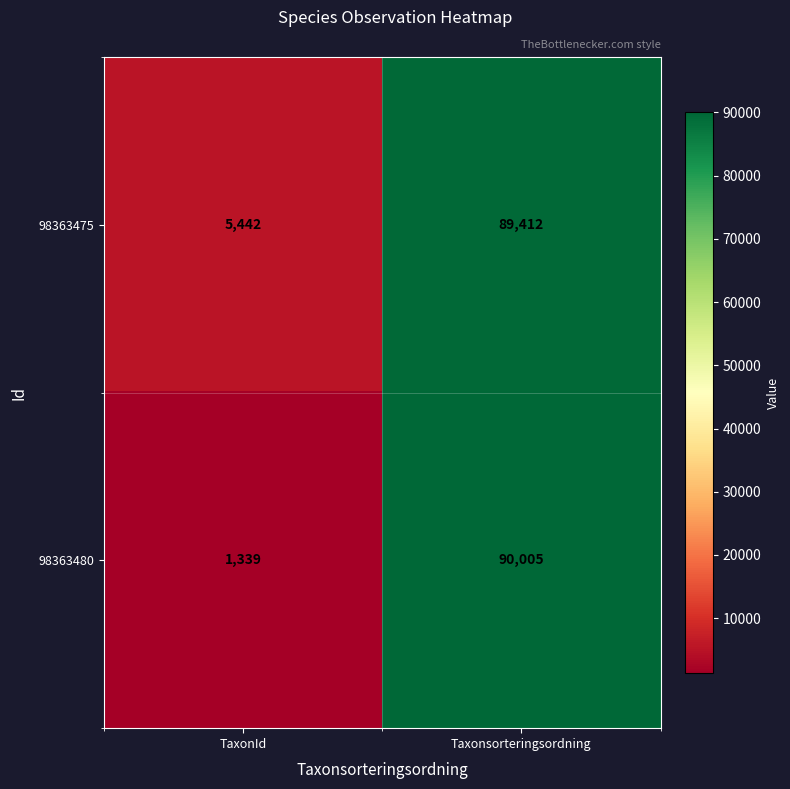

Which series has the widest spread of values?

98363480